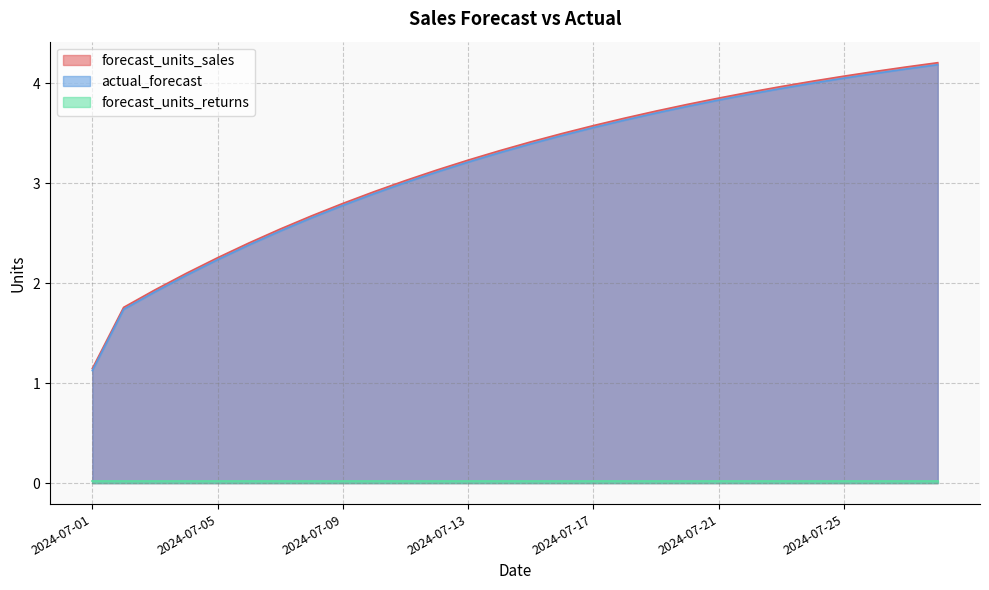

True or false: actual_forecast and forecast_units_sales cross at least once.

False